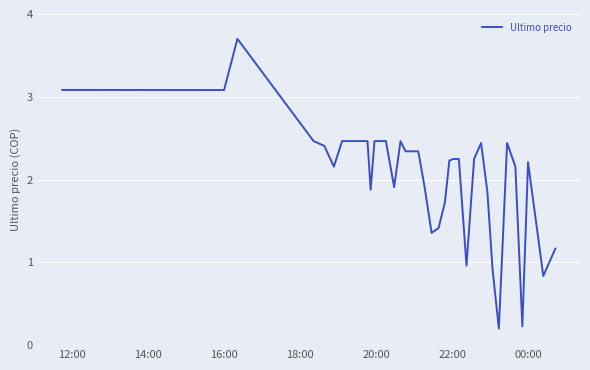

What is the average value?

2.1